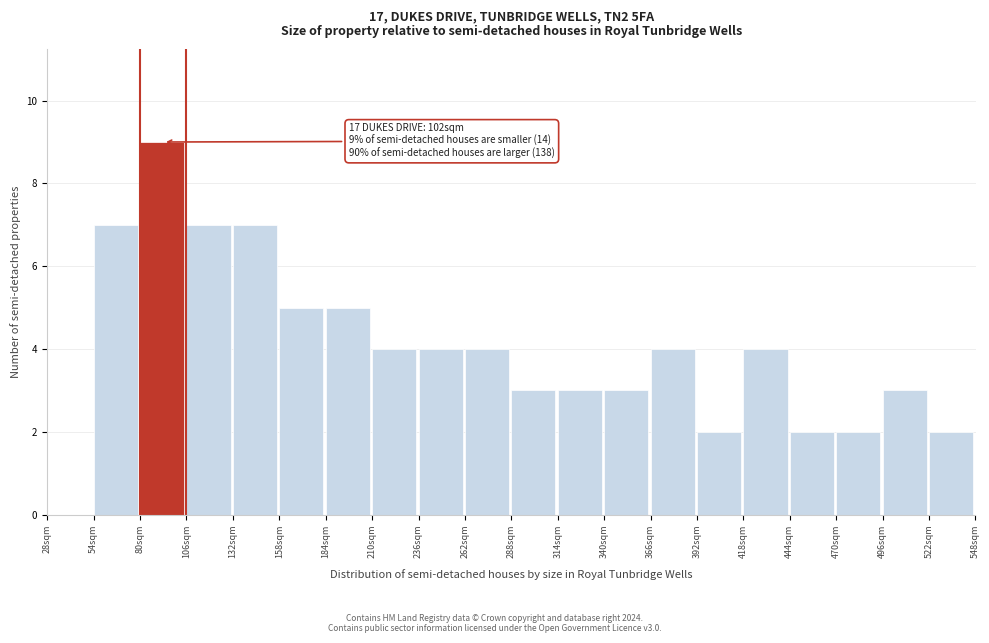

Which range on the x-axis has the tallest bar?

80 to 106